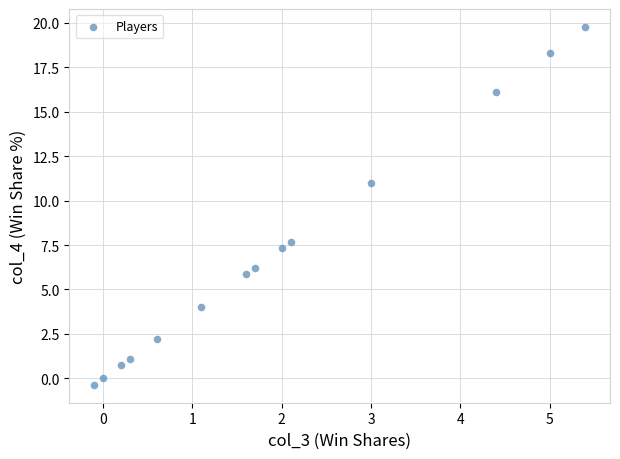

What Y value in the scatter plot is closest to 9?

7.7